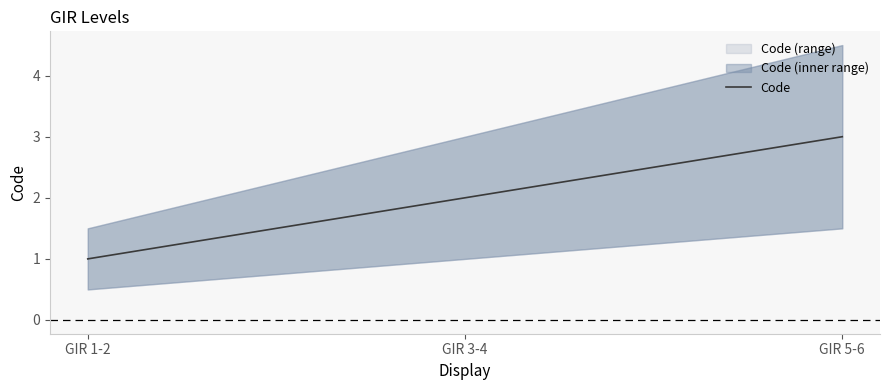

Read the value at GIR 1-2.

1